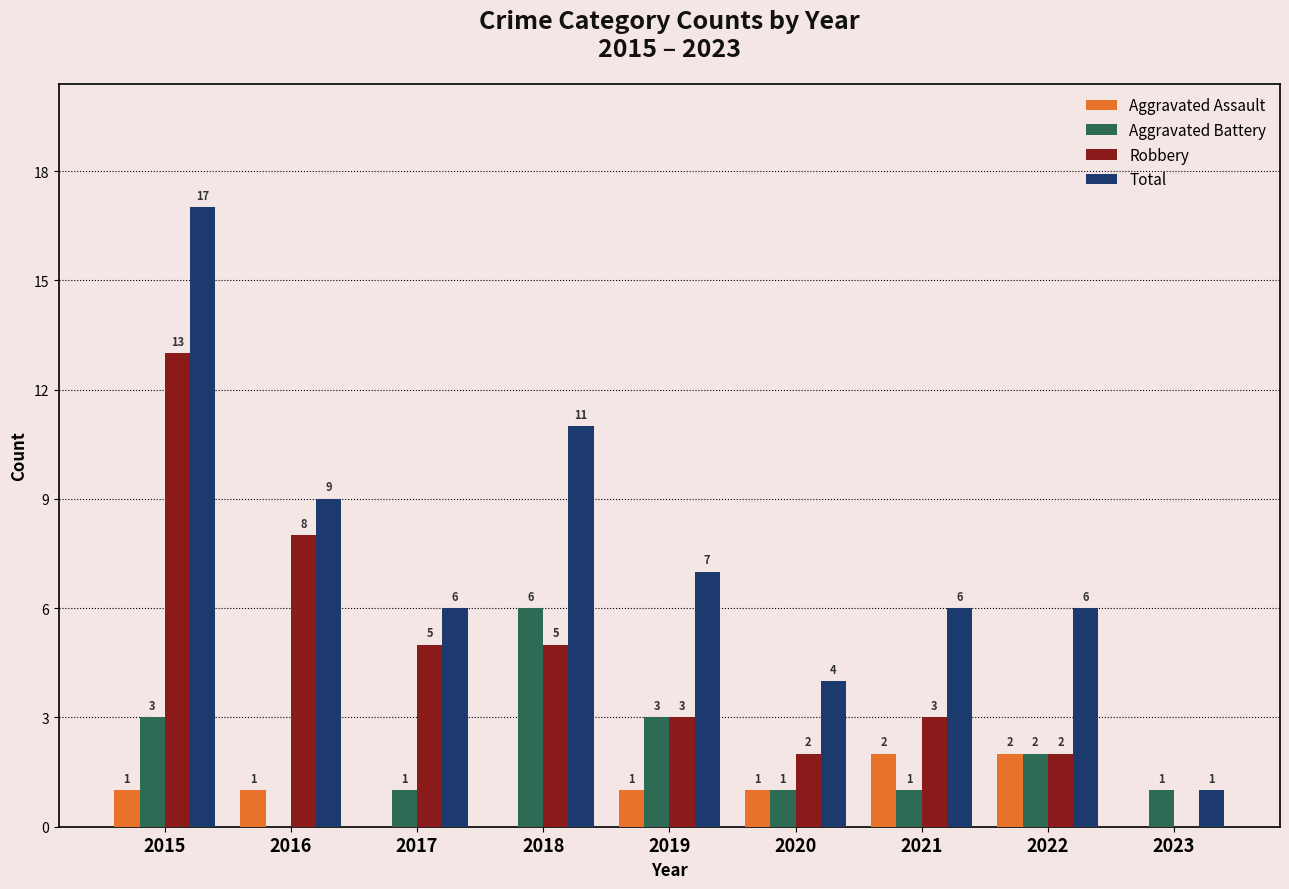

Where does the Robbery series first go above 3?

2015